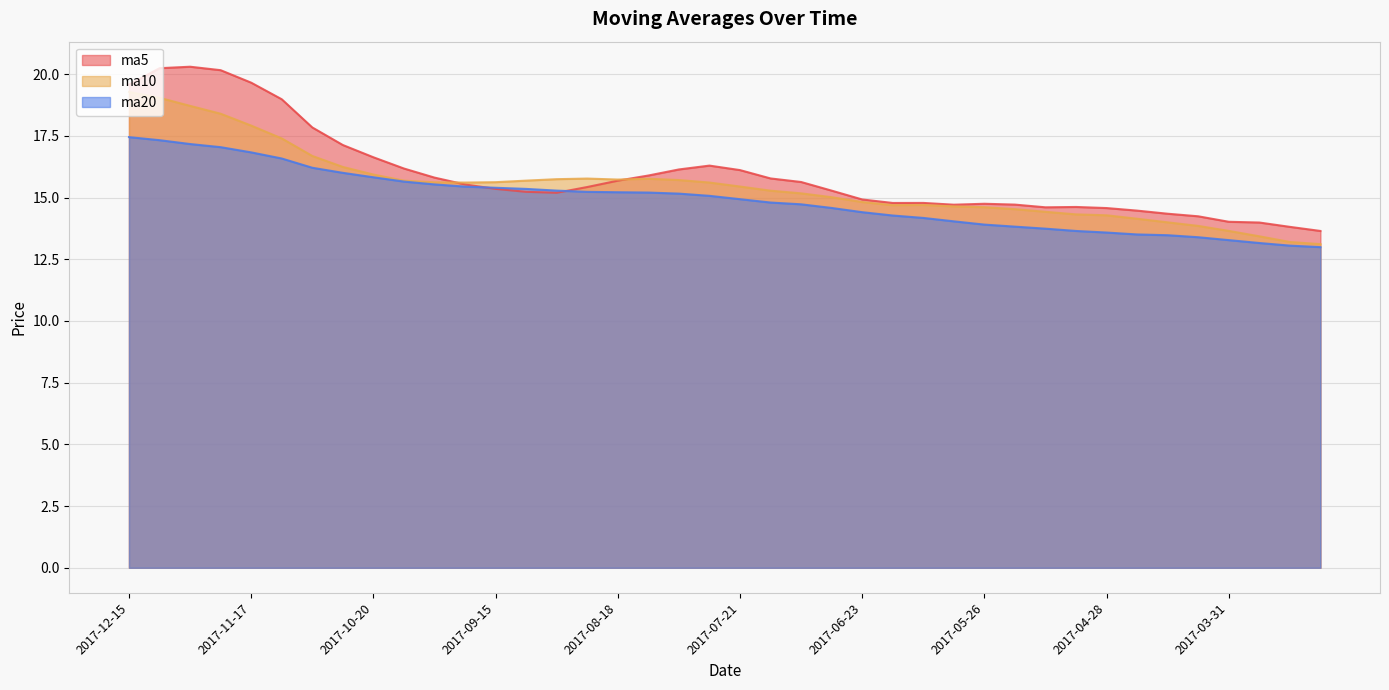

What position from the right is 2017-12-08?

39